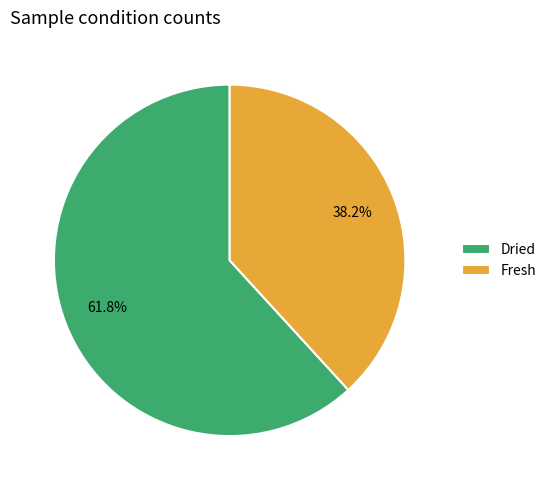

To the nearest percent, what is the difference between the Dried and Fresh slice percentages?

24%